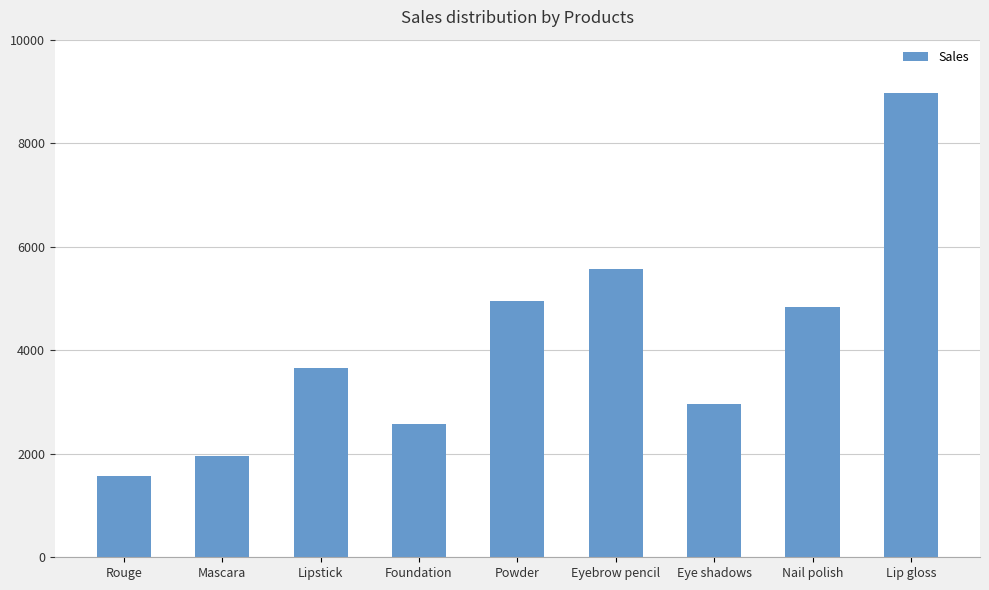

Between Foundation and Eye shadows, which is larger?

Eye shadows